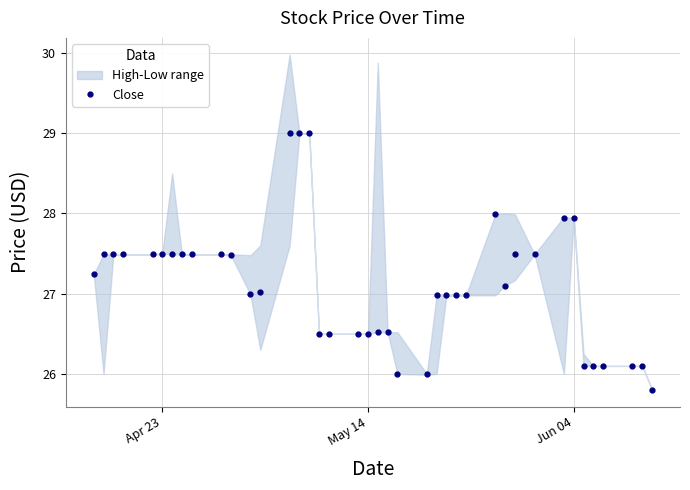

True or false: Close has more than 1 interior local peaks.

True